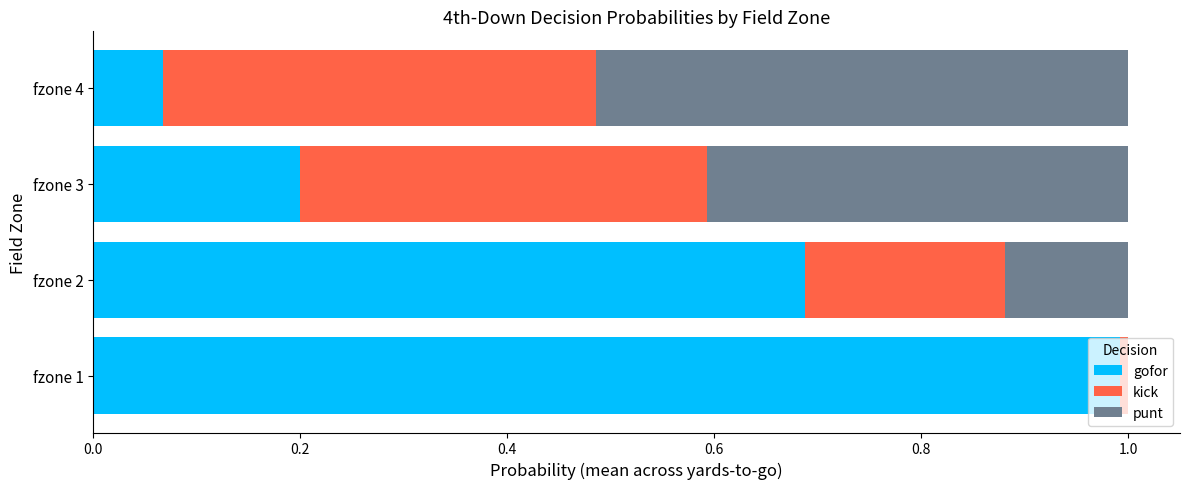

Which category has the highest value in the gofor series?

fzone 1